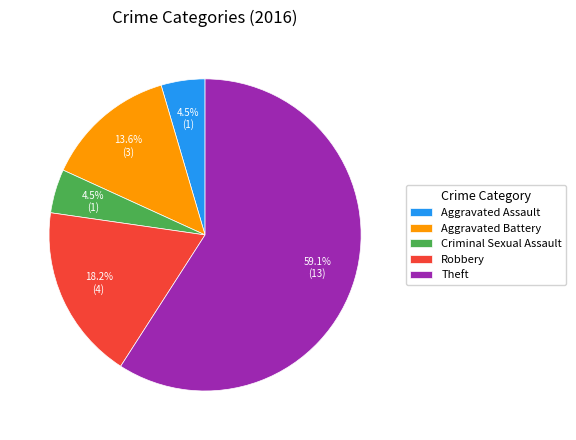

How many segments does this pie chart have?

5